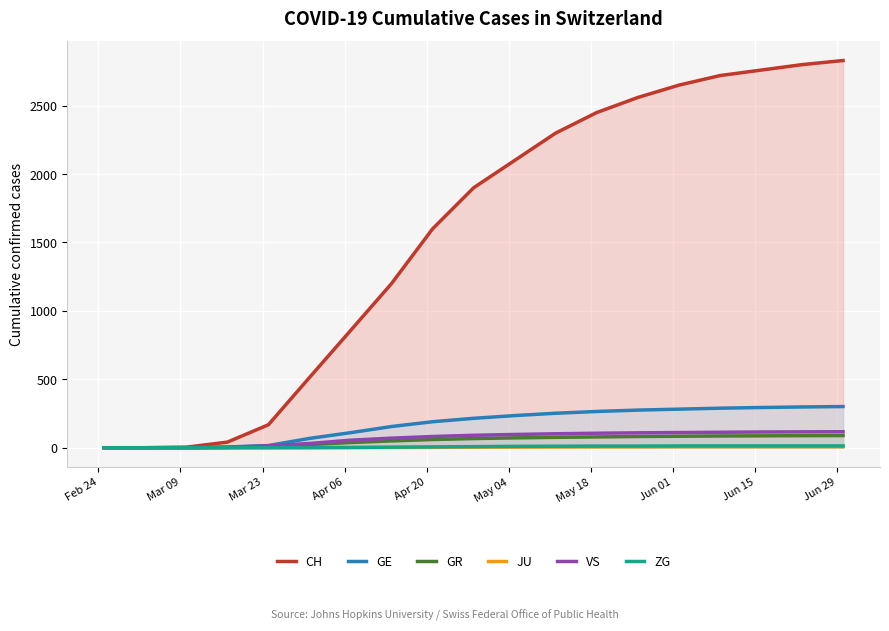

Which series has the largest total across all categories?

CH